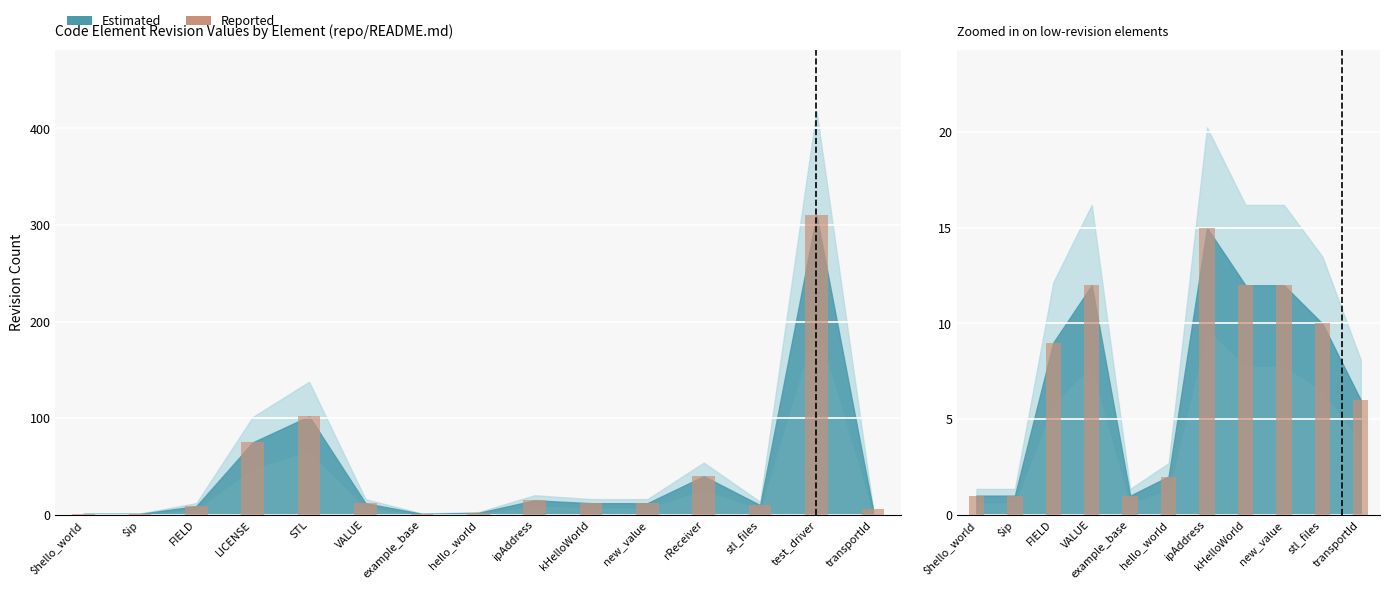

At which category does the chart reach its peak across all series?

test_driver